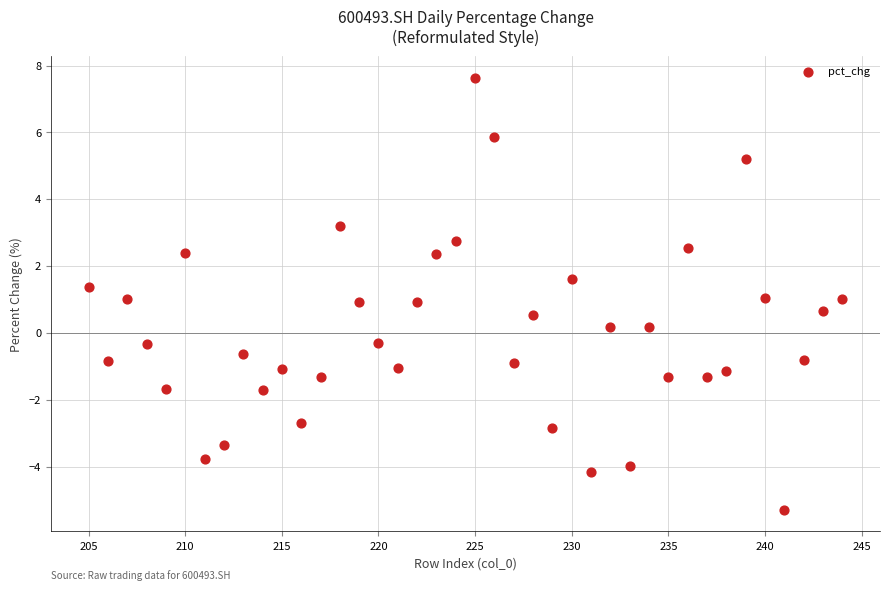

What is the range of X values (max minus min)?

39.0